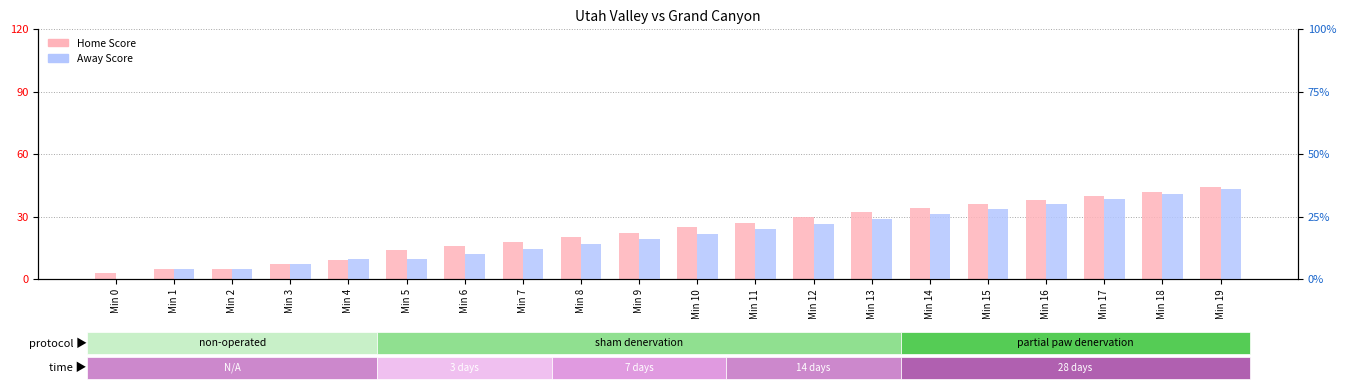

Between Min 0 and Min 17, which series saw the biggest shift?

Home Score